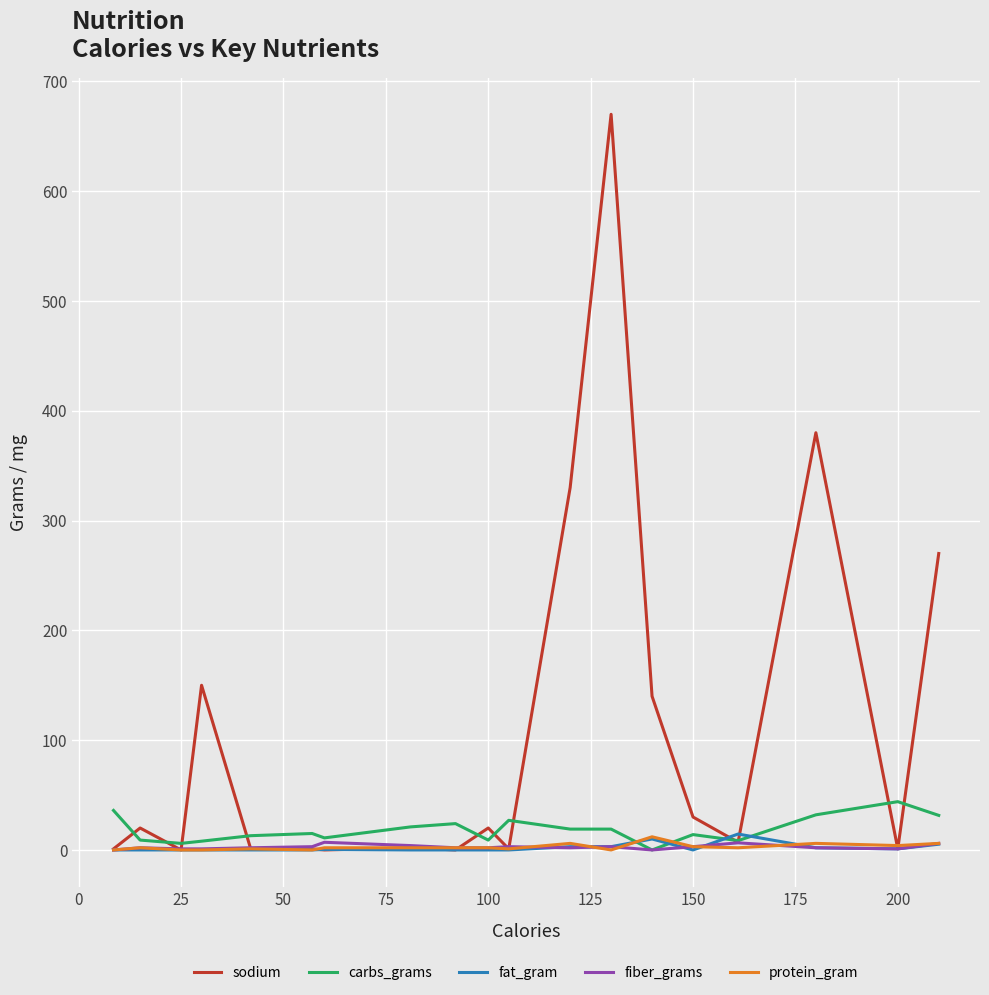

In fiber_grams, how many points are lower than both neighbors (excluding endpoints)?

3